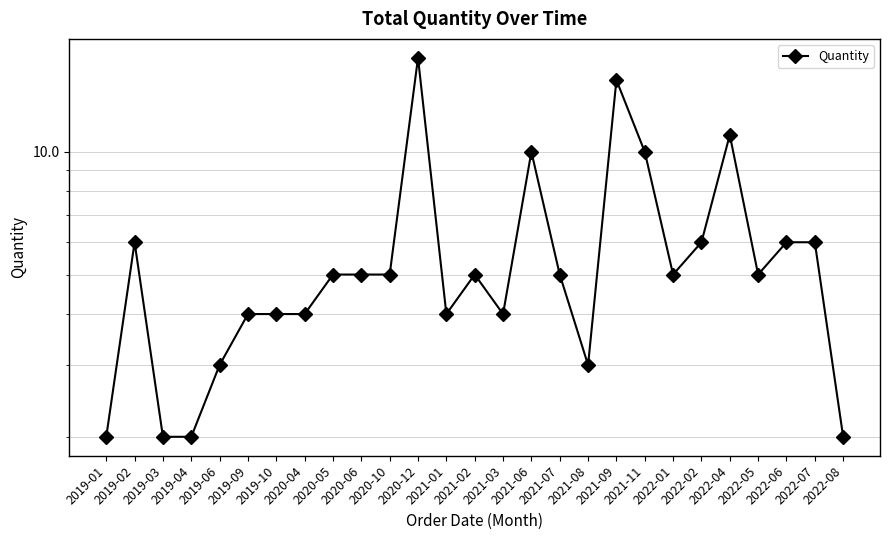

What is the label of the 10th point from the left?

2020-06